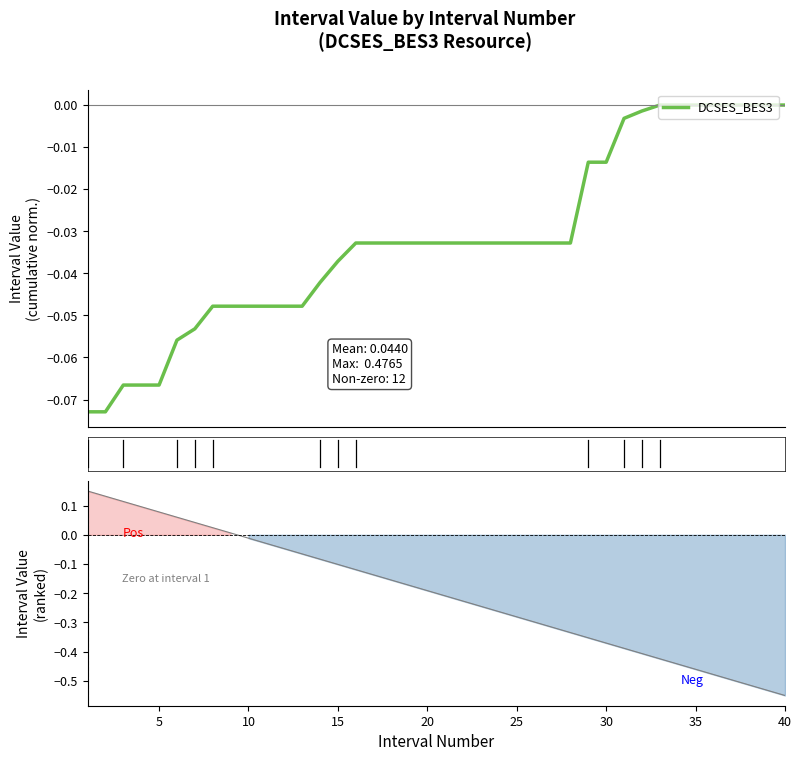

Rank the series by their average value, from lowest to highest.

DCSES_BES3 ranked, DCSES_BES3